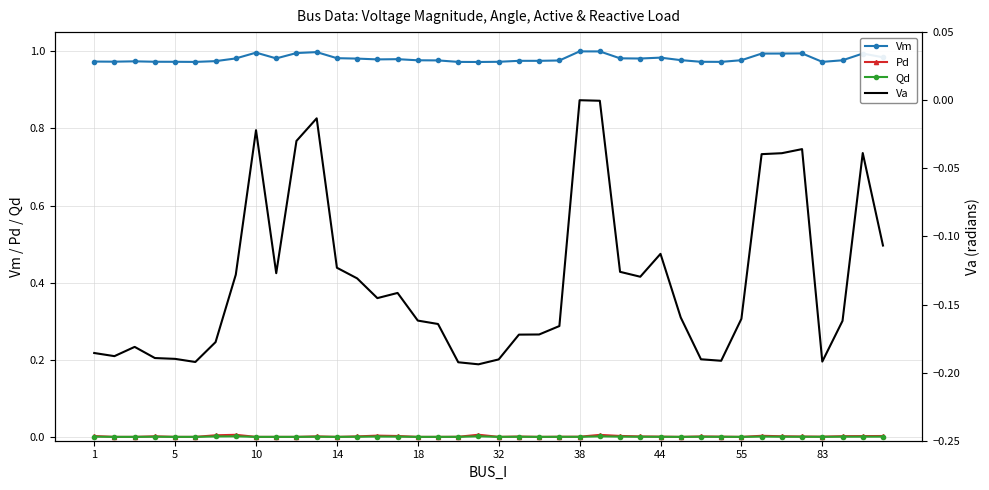

True or false: Qd and Vm intersect in this chart.

False